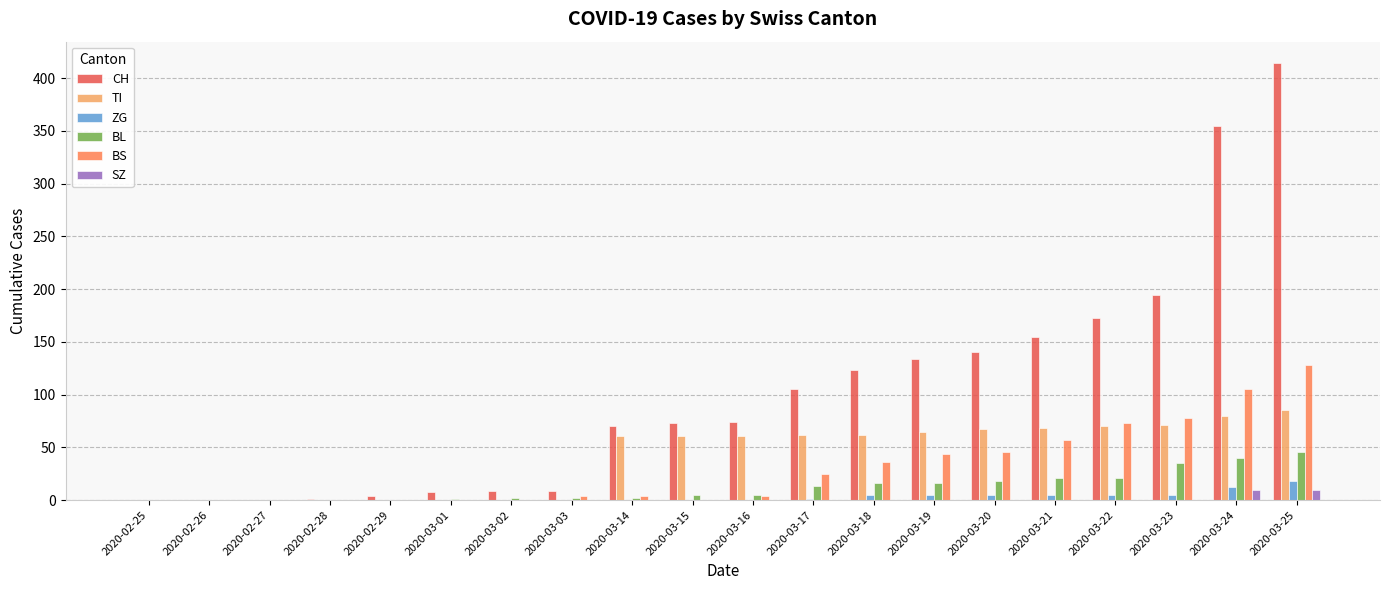

The value of SZ at 2020-03-20 is 0. True or false?

True